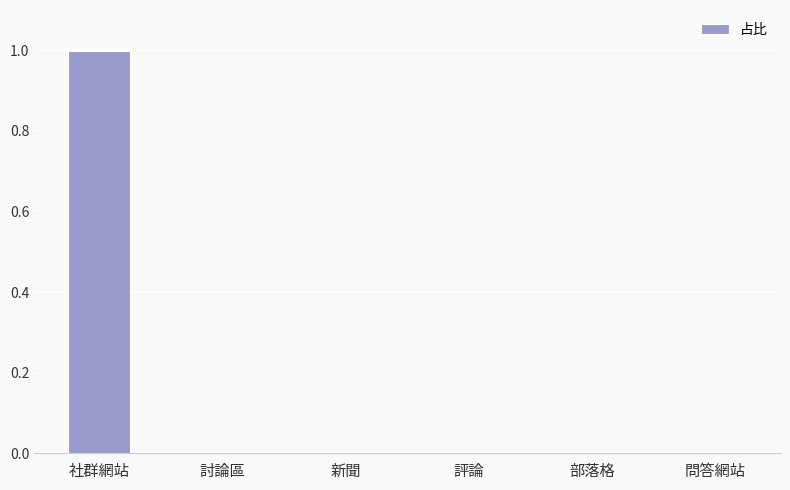

What is the change in value from 社群網站 to 問答網站?

-1.0